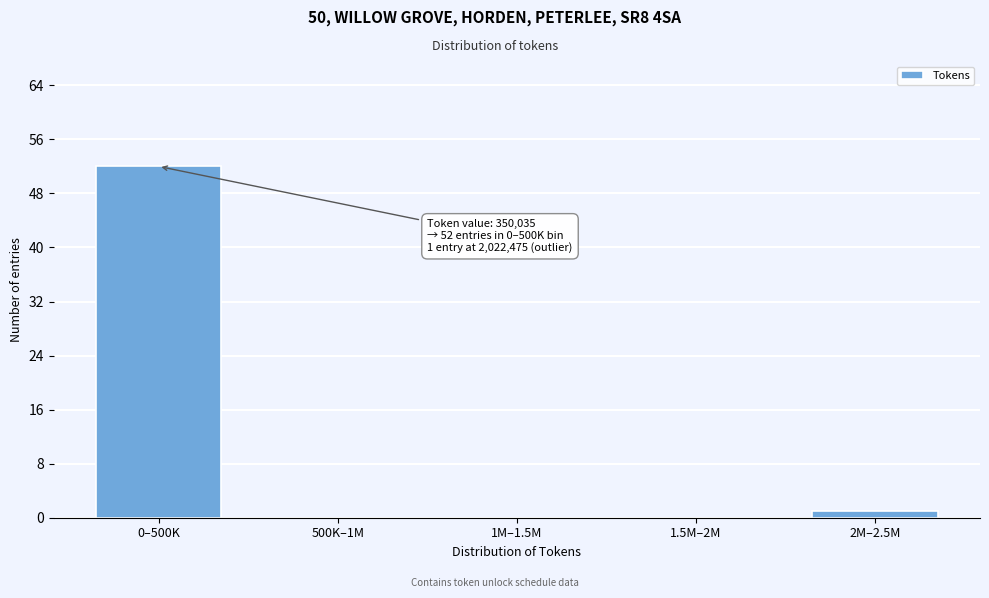

Reading right to left, transcribe all the data shown in this chart.

2M–2.5M=1	1.5M–2M=0	1M–1.5M=0	500K–1M=0	0–500K=52